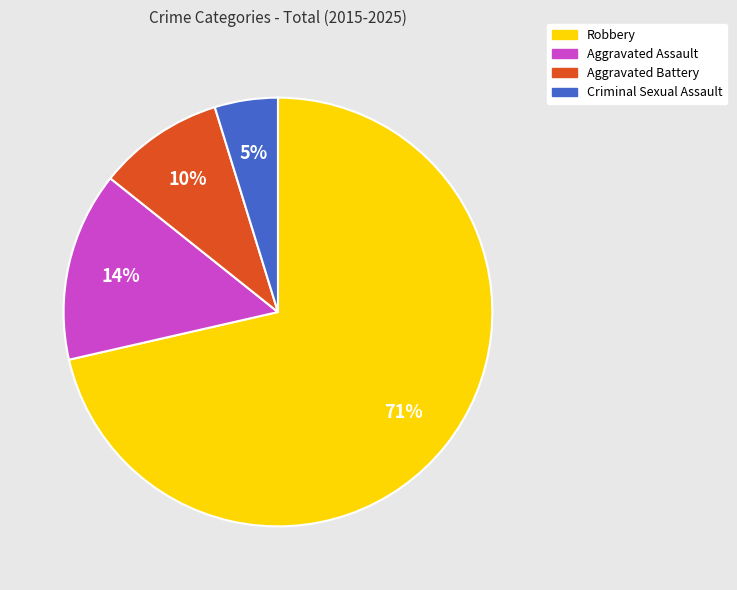

How many segments does this pie chart have?

4